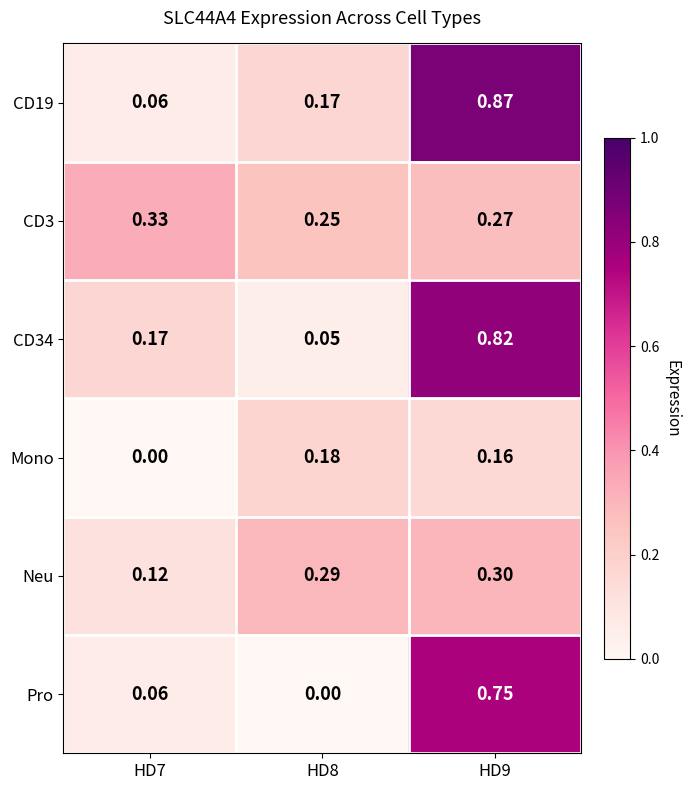

Is the value of CD34 at HD9 greater than the value of CD3 at HD7?

Yes